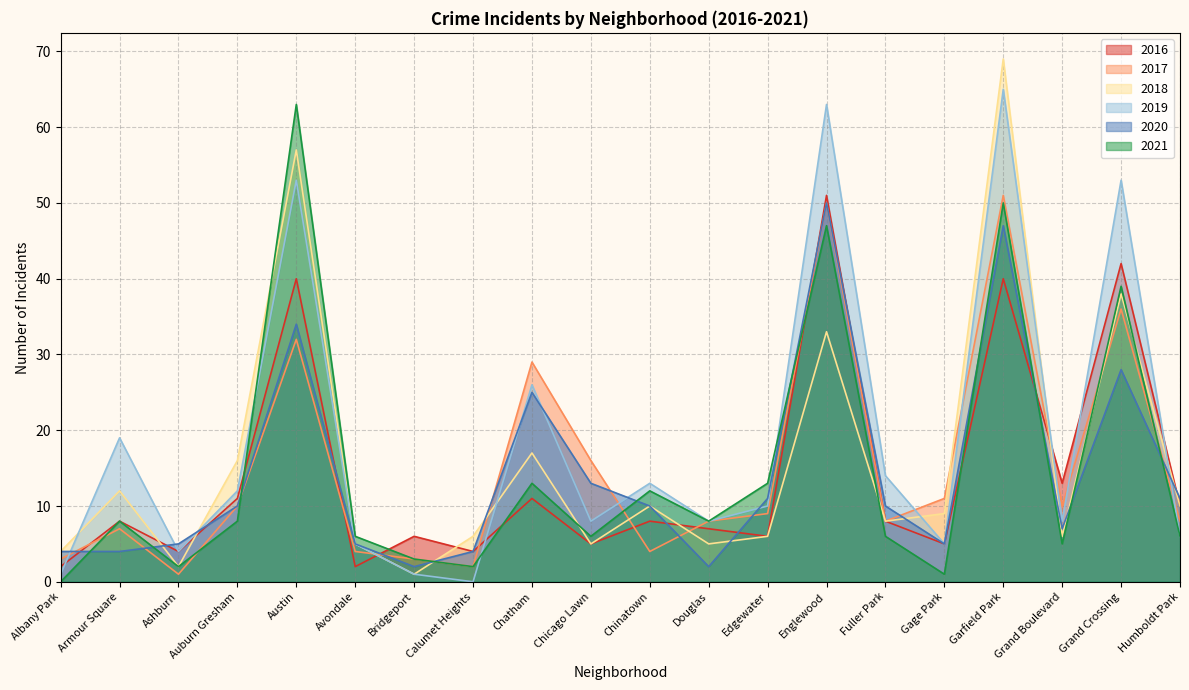

In 2017, how many points are higher than both neighbors (excluding endpoints)?

6